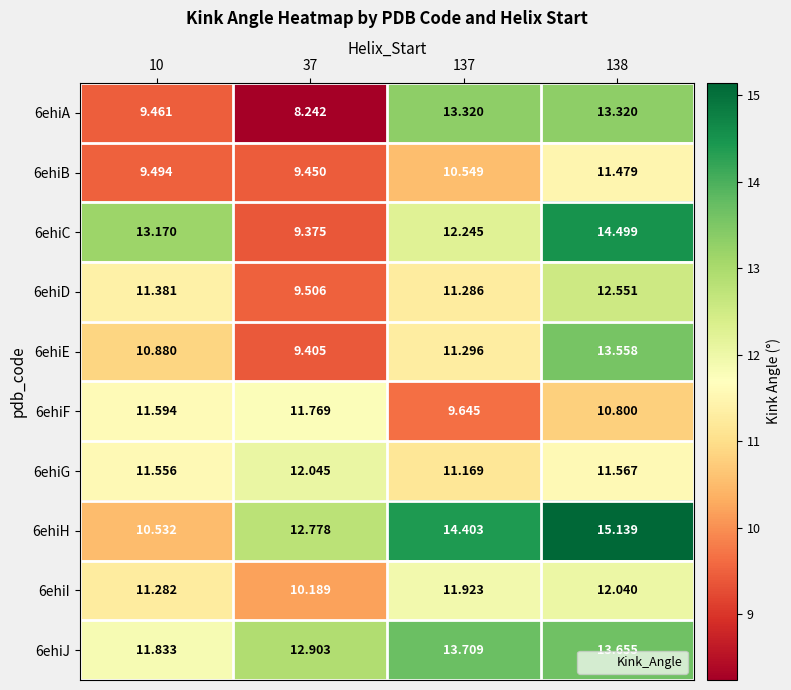

Is the value of 6ehiH at 10 greater than the value of 6ehiC at 138?

No